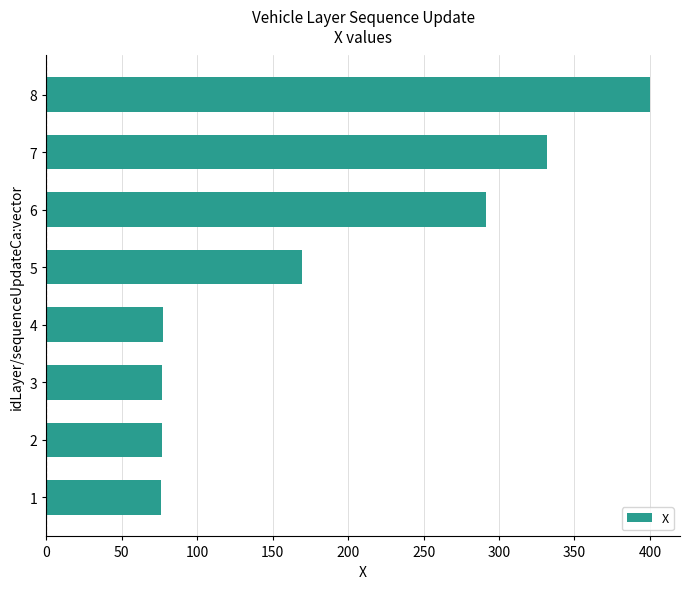

What is the average value?

187.3